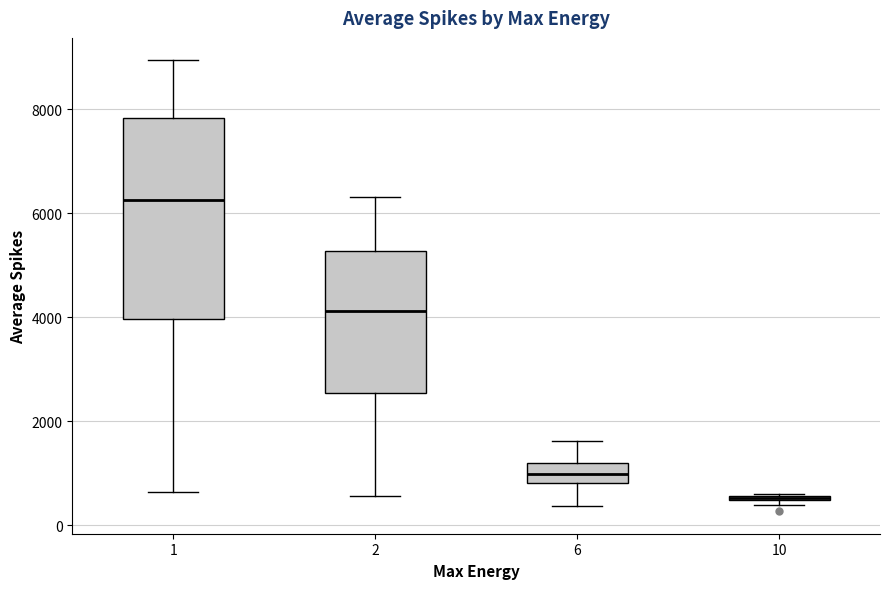

Where does the upper whisker of the box at x = 1 end on the y-axis? The values are not printed on the chart, so give them approximately, as read against the axis.

9000